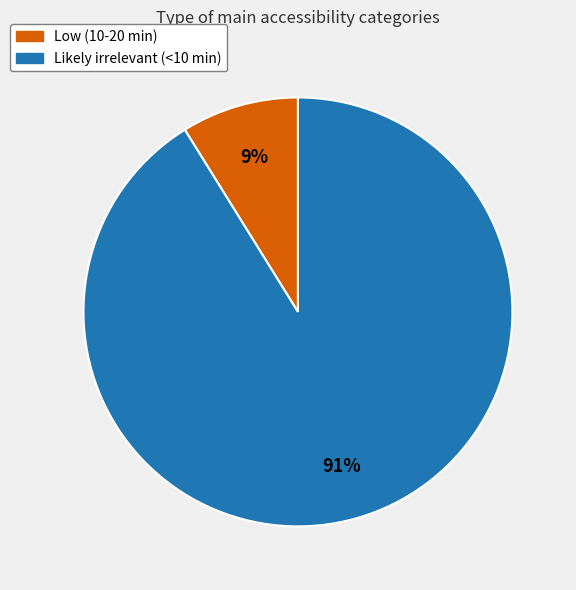

Is there any slice that represents more than half of the pie?

Yes